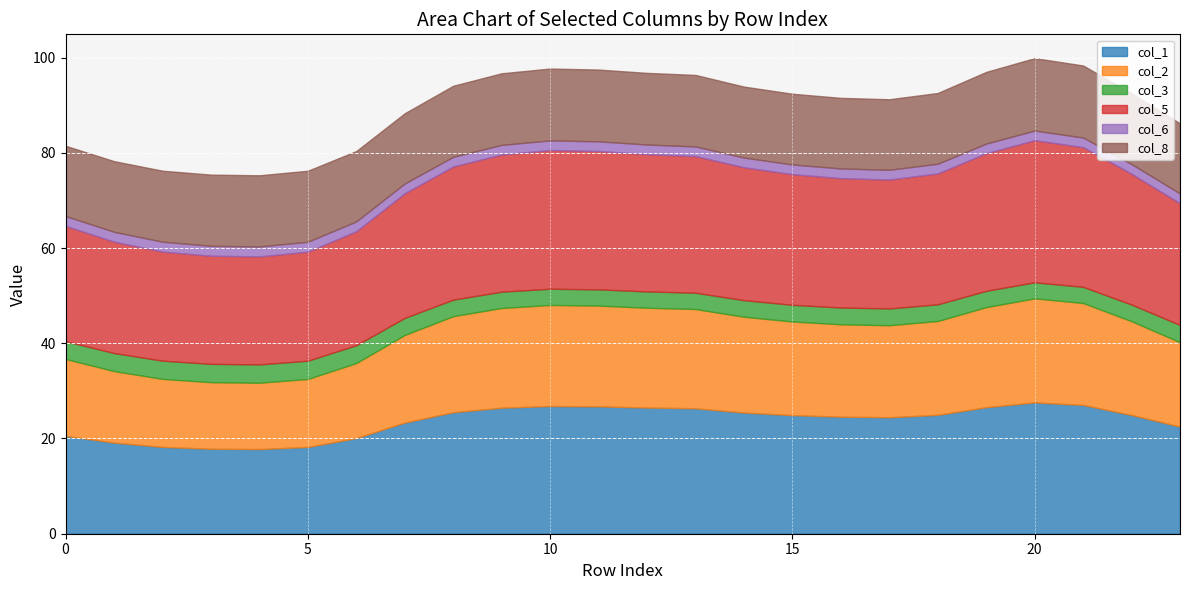

True or false: col_5 and col_1 cross at least once.

False